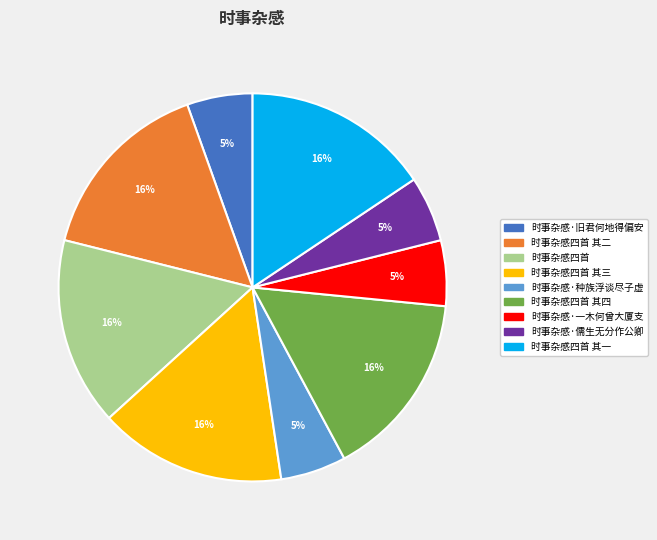

Is there any slice that represents more than half of the pie?

No